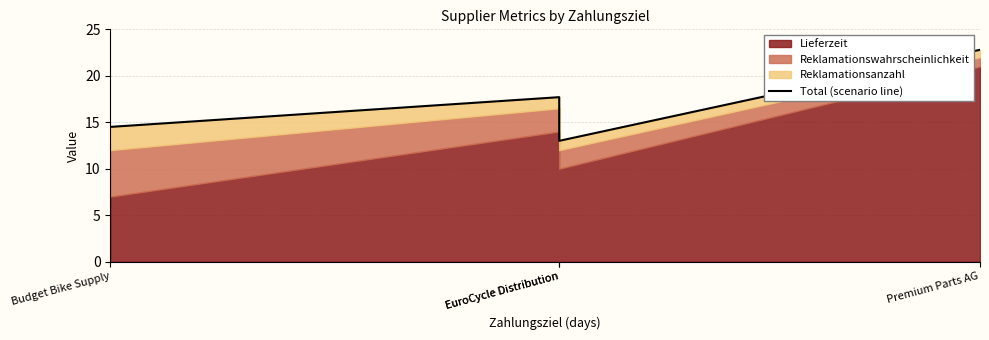

What is the change in value from EuroCycle Distribution to Premium Parts AG?

+5.1